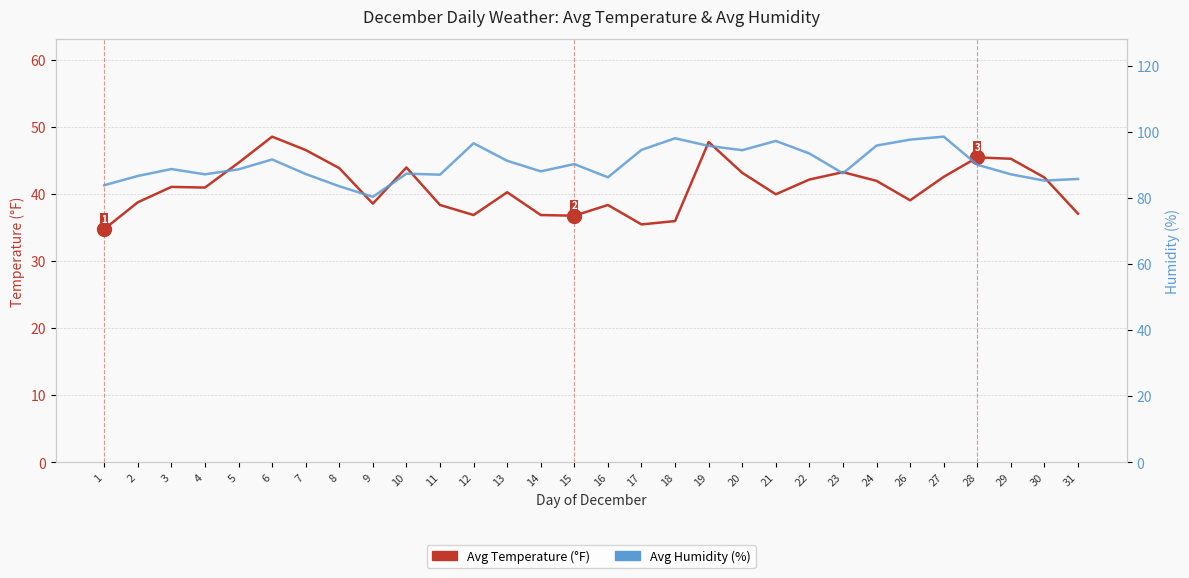

List the series in order of their peak value, highest first.

Avg Humidity (%), Avg Temperature (°F)